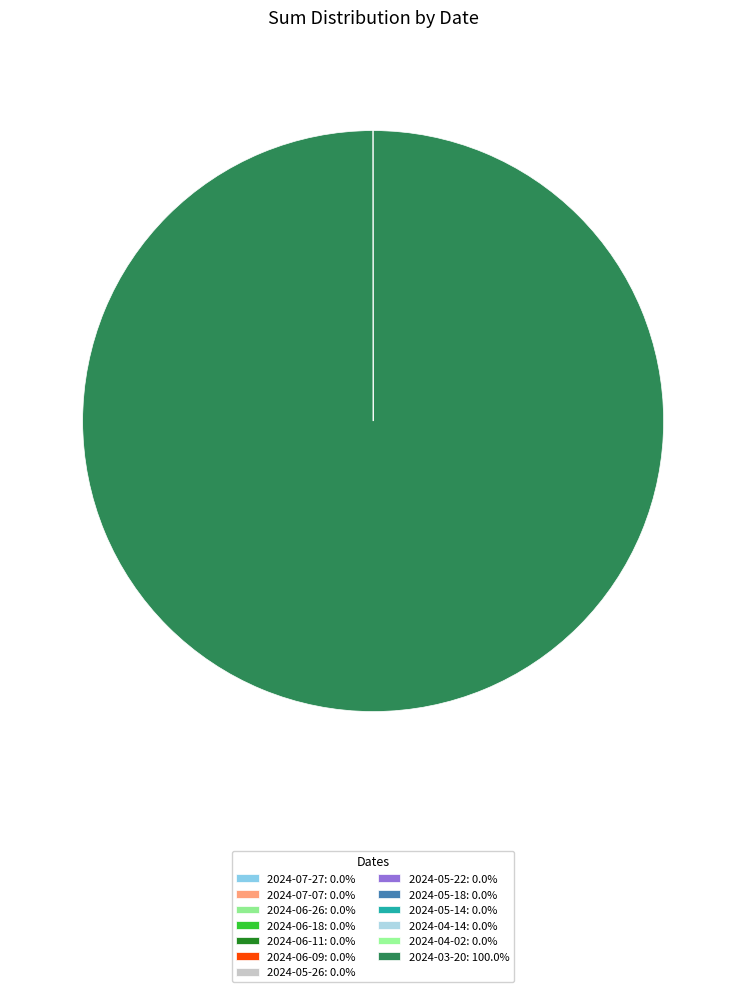

Which category has the biggest portion of the pie?

2024-03-20